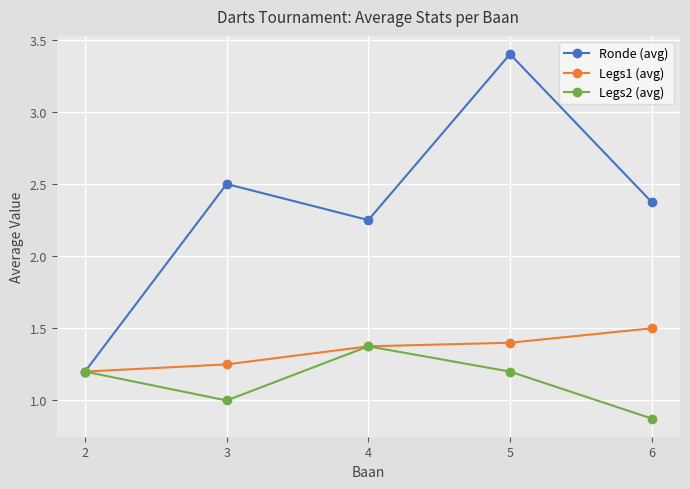

How many categories are shown in the chart?

5